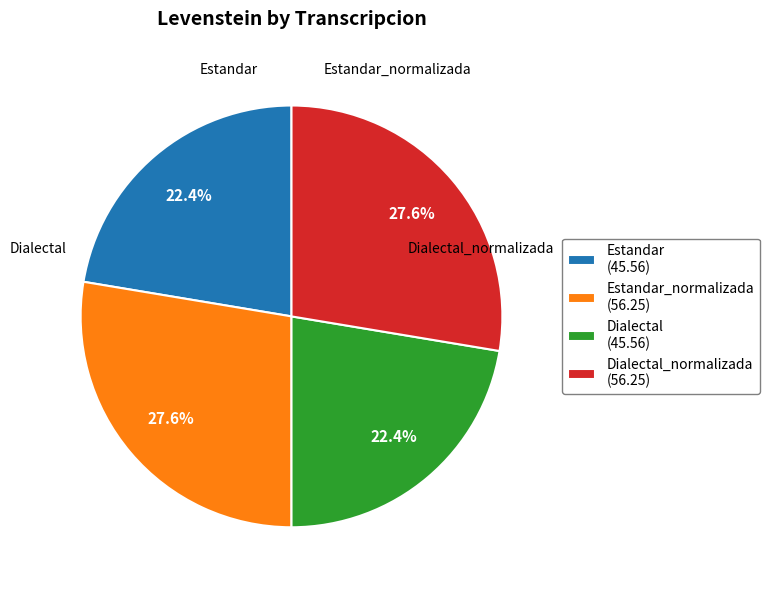

What is the ratio of the value at Dialectal_normalizada (56.25) to the value at Dialectal (45.56)?

1.2